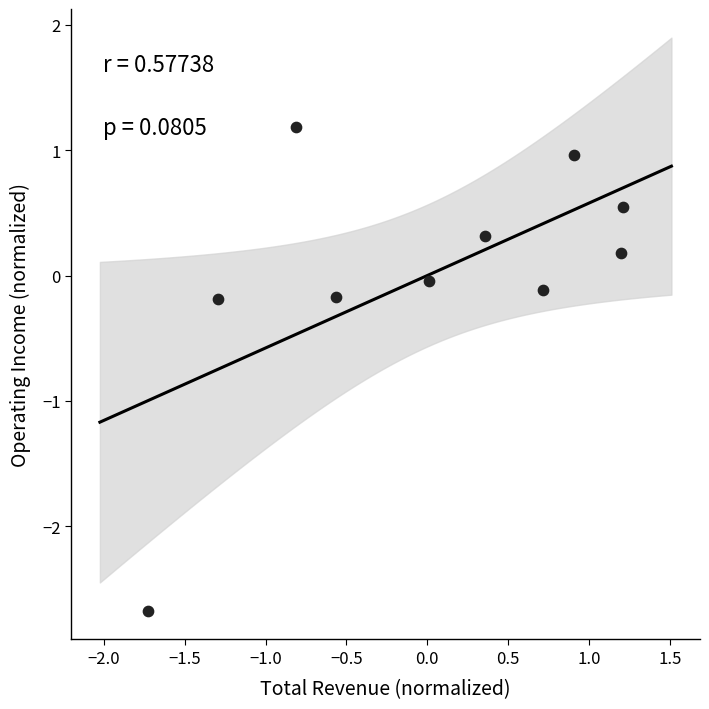

What is the range of X values (max minus min)?

2.9